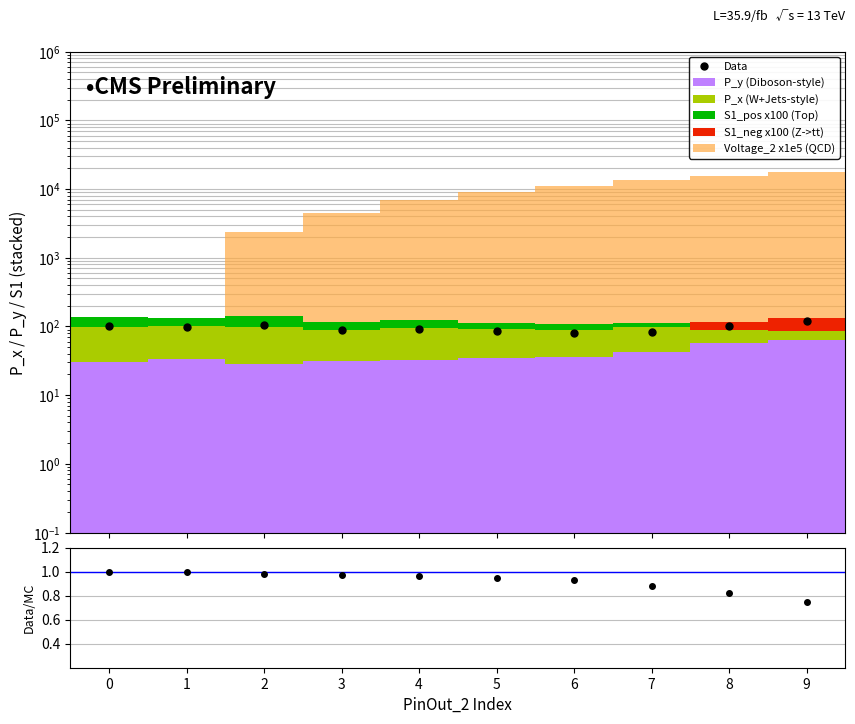

At which label is S1_pos closest to 21?

6